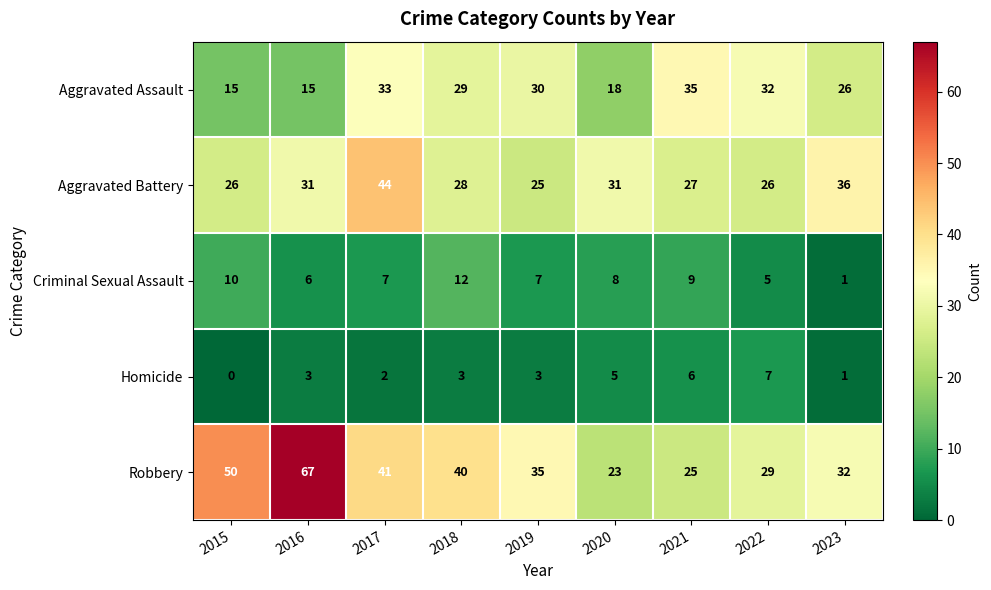

Rank the series by their maximum value, from highest to lowest.

Robbery, Aggravated Battery, Aggravated Assault, Criminal Sexual Assault, Homicide